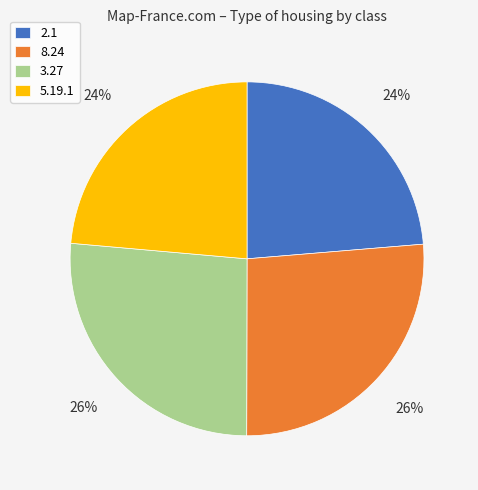

Does 3.27 account for over 50% of the chart?

No